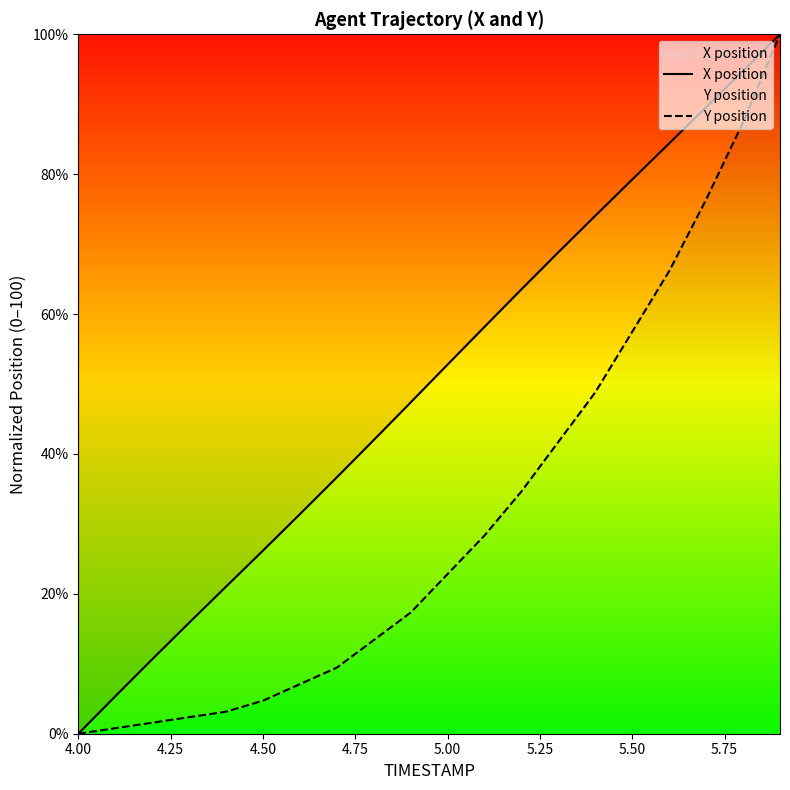

What is the maximum value shown in the chart?

100.0